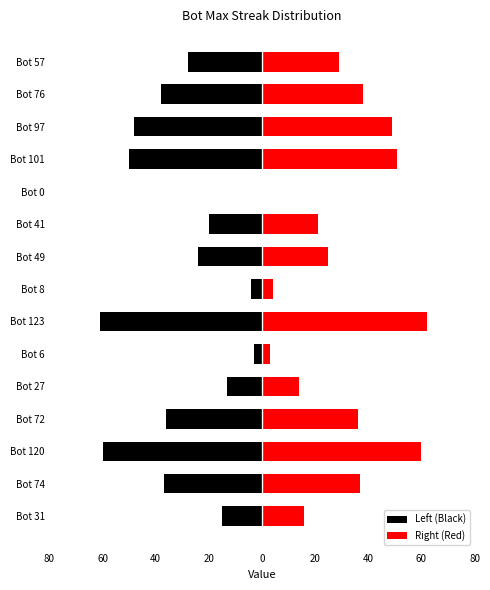

List the series in order of their overall mean, lowest first.

Left (Black), Right (Red)